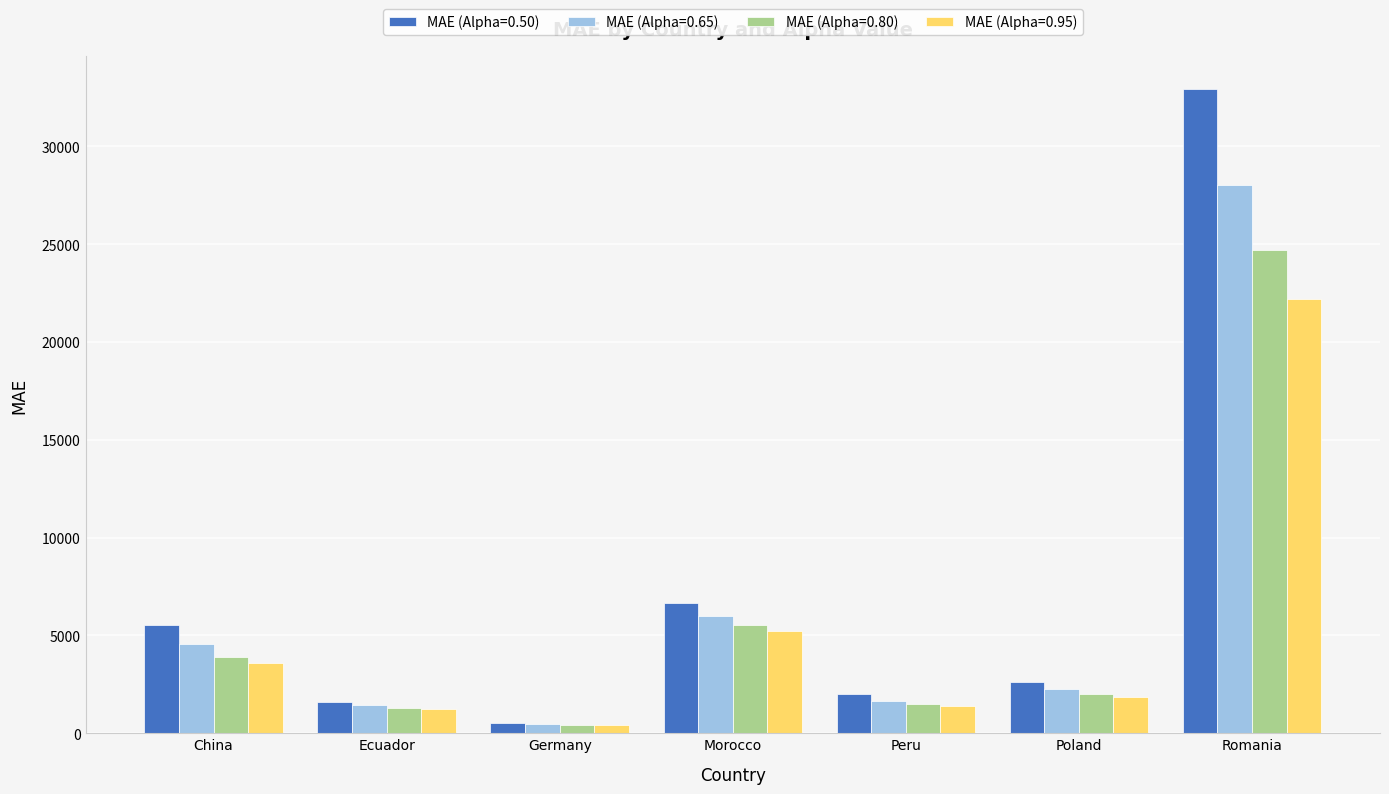

What is the difference between the highest and lowest values at Morocco?

1468.1